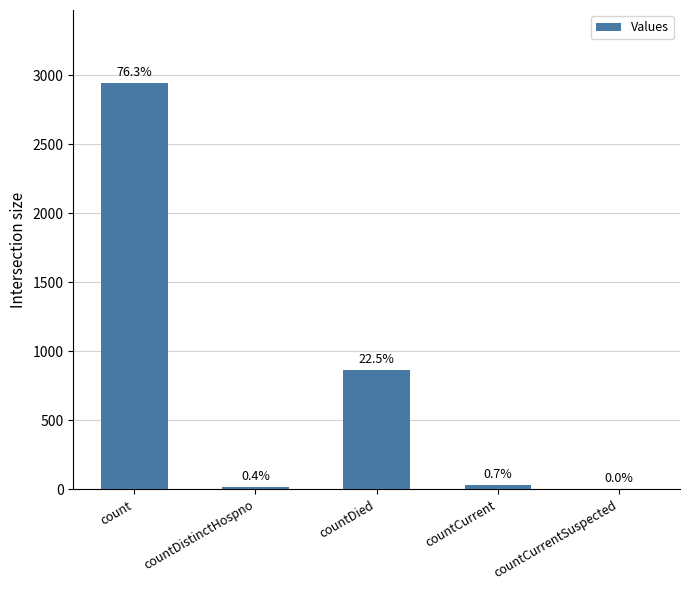

Are the bars horizontal?

No